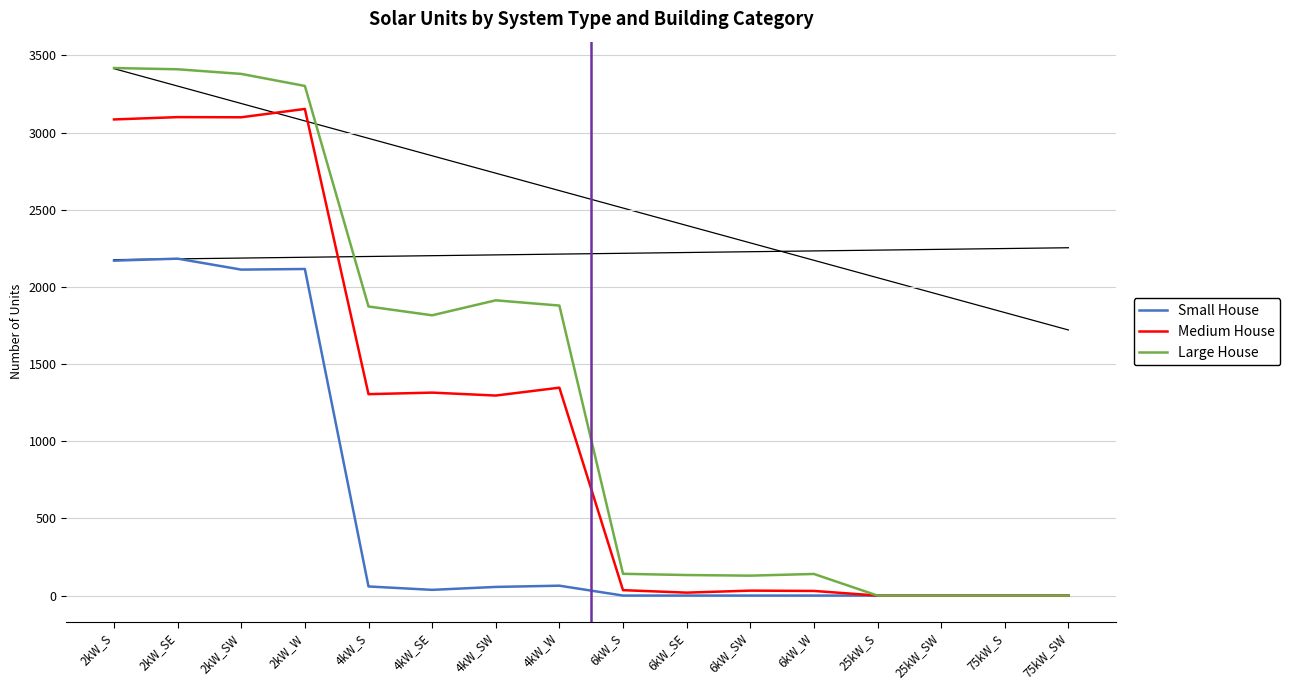

Read the Medium House value at 4kW_SW.

1296